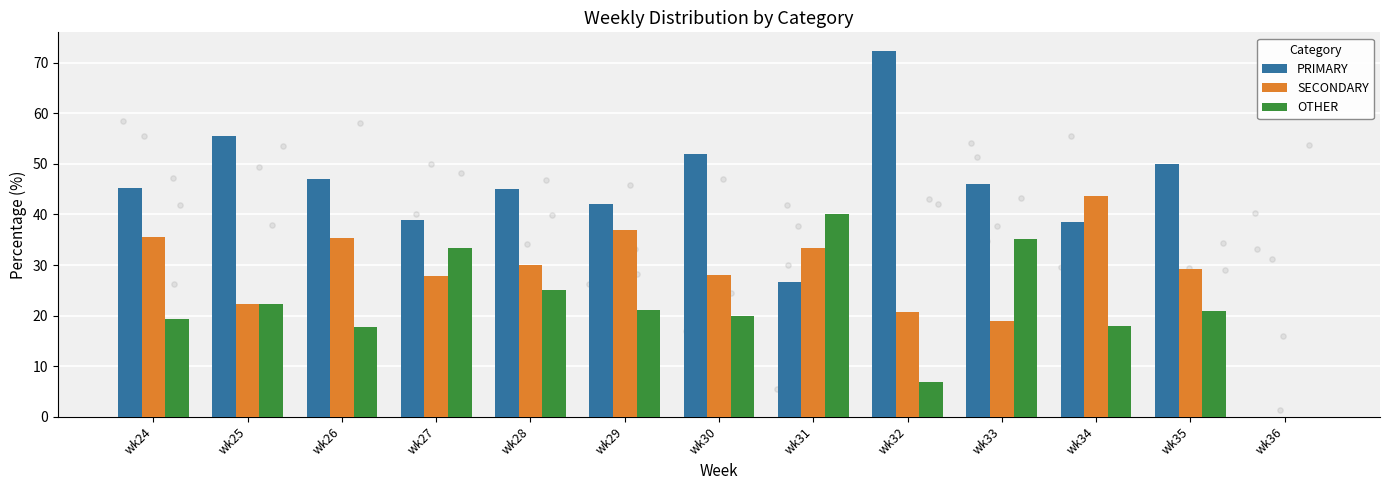

Which series contains the lowest Y value?

PRIMARY